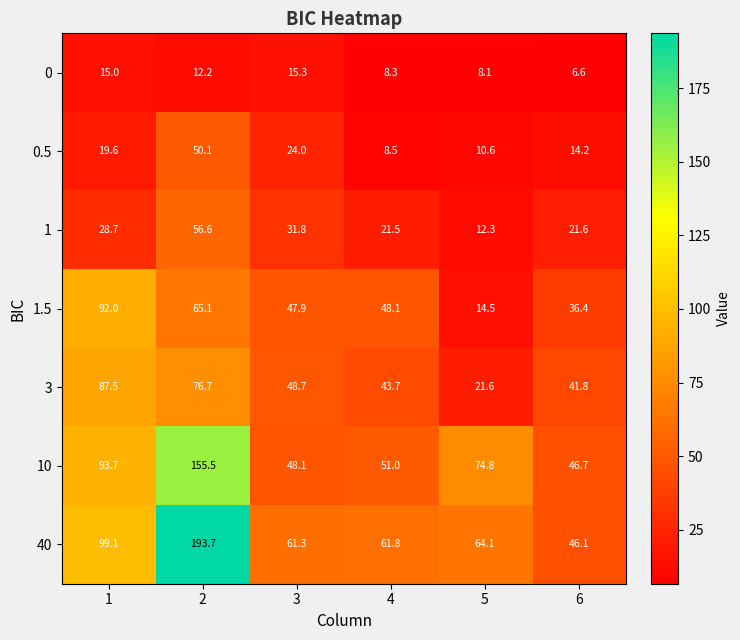

At which label is 1 closest to 34?

3